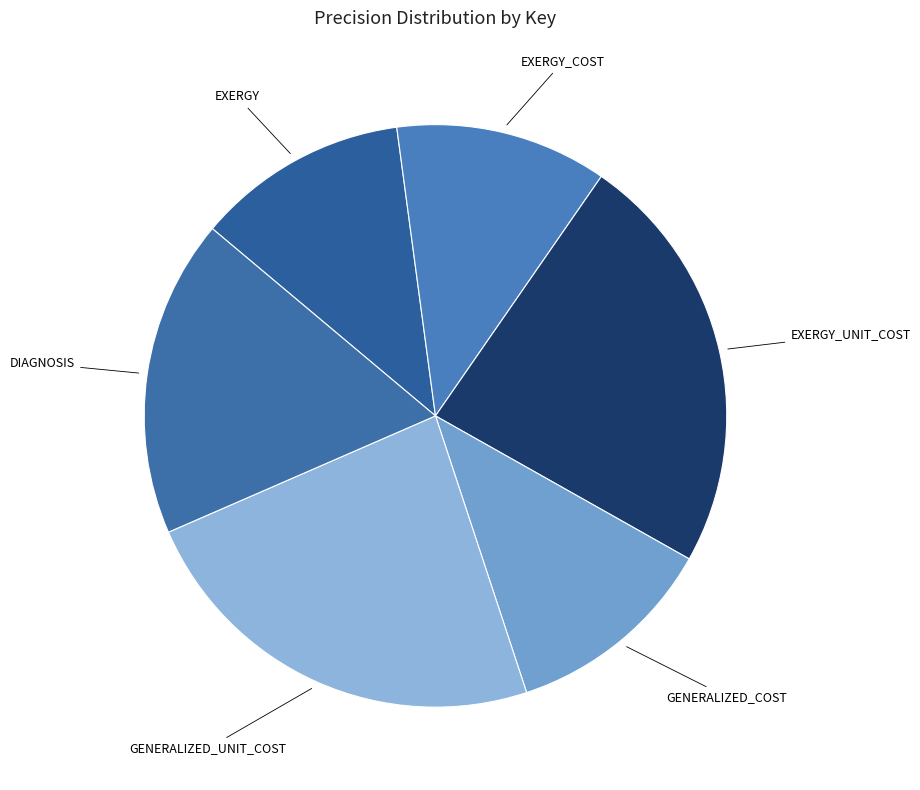

Is it true that GENERALIZED_COST is 1% of the pie?

False